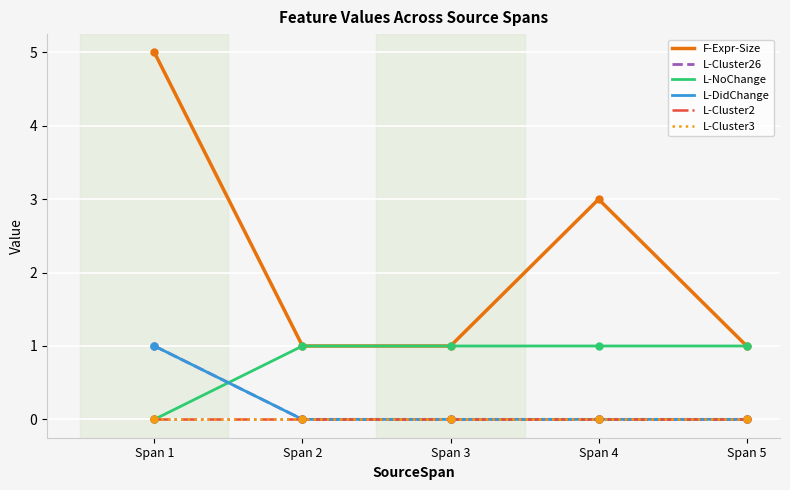

Does the chart display data point markers on the line(s)?

No